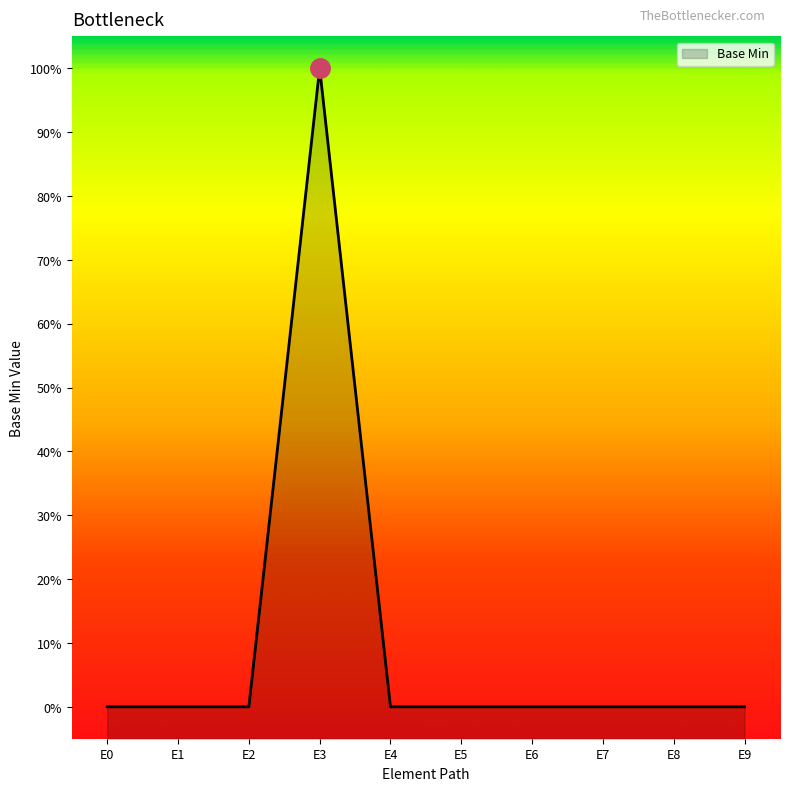

What is the difference between the maximum and second lowest values?

1